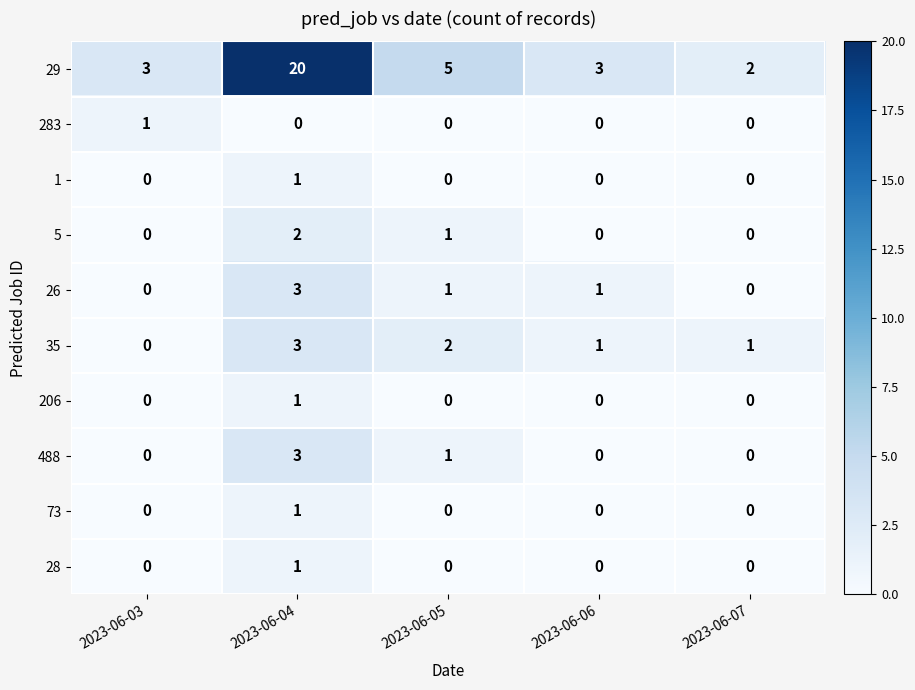

What is the greatest value displayed?

20